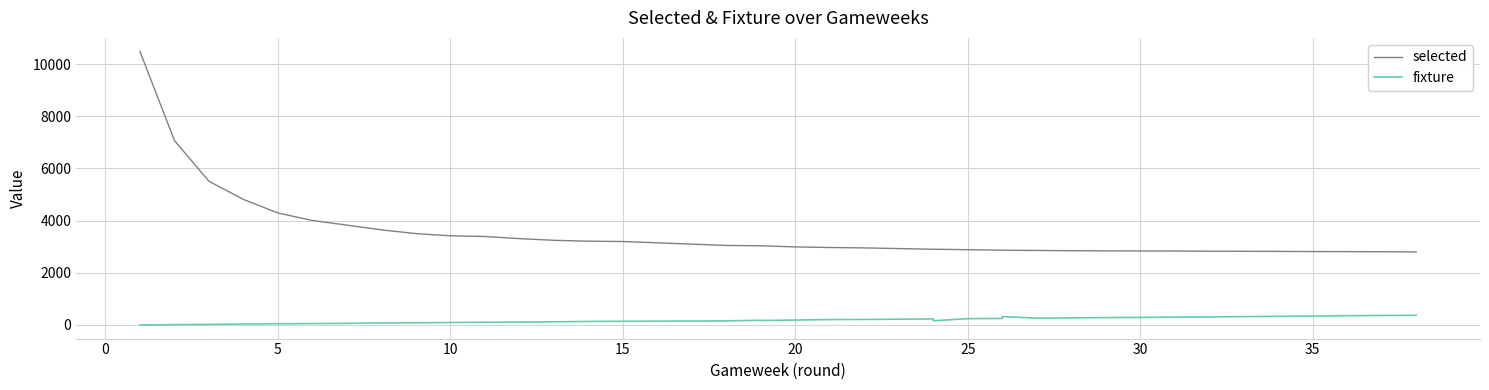

True or false: fixture and selected cross at least once.

False